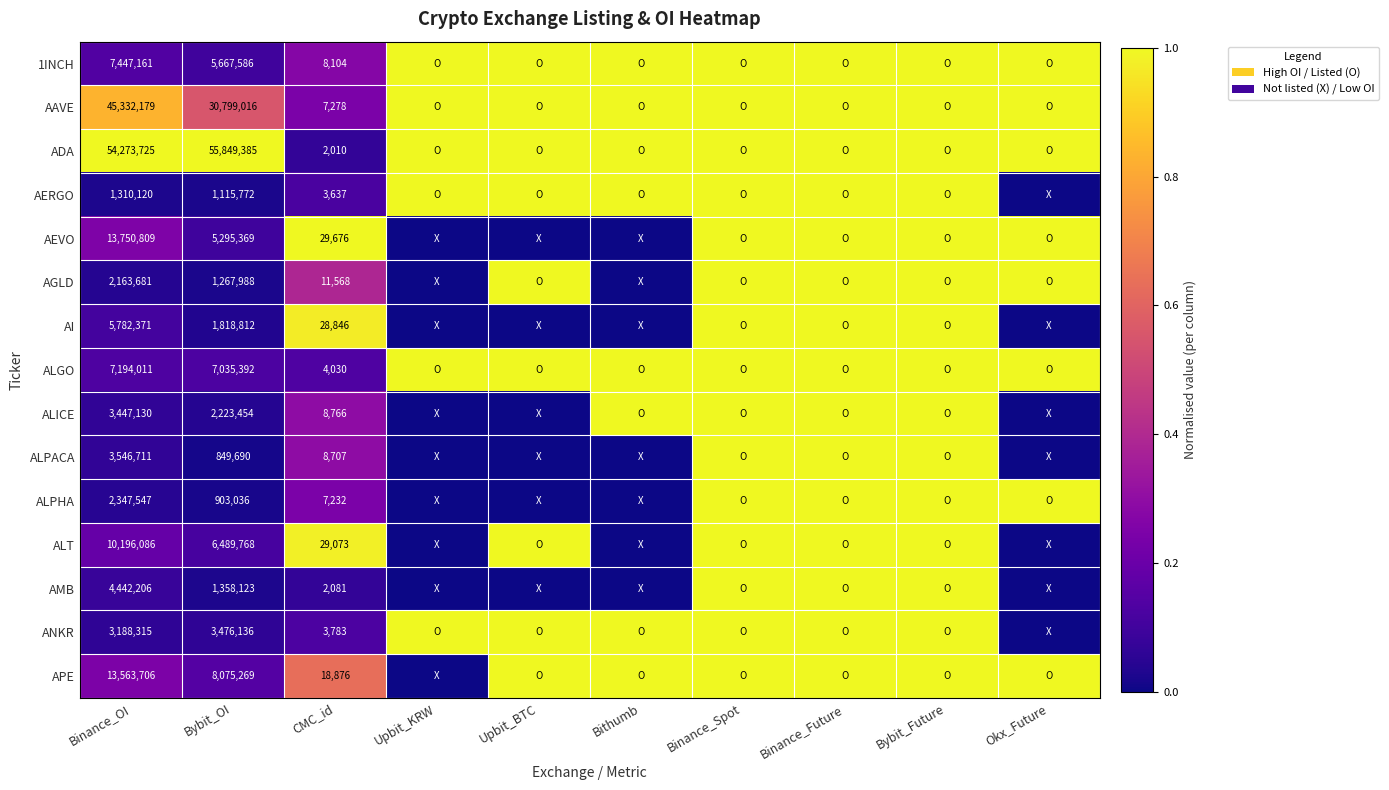

Rank the series at Binance_OI from highest to lowest value.

ADA, AAVE, AEVO, APE, ALT, 1INCH, ALGO, AI, AMB, ALPACA, ALICE, ANKR, ALPHA, AGLD, AERGO